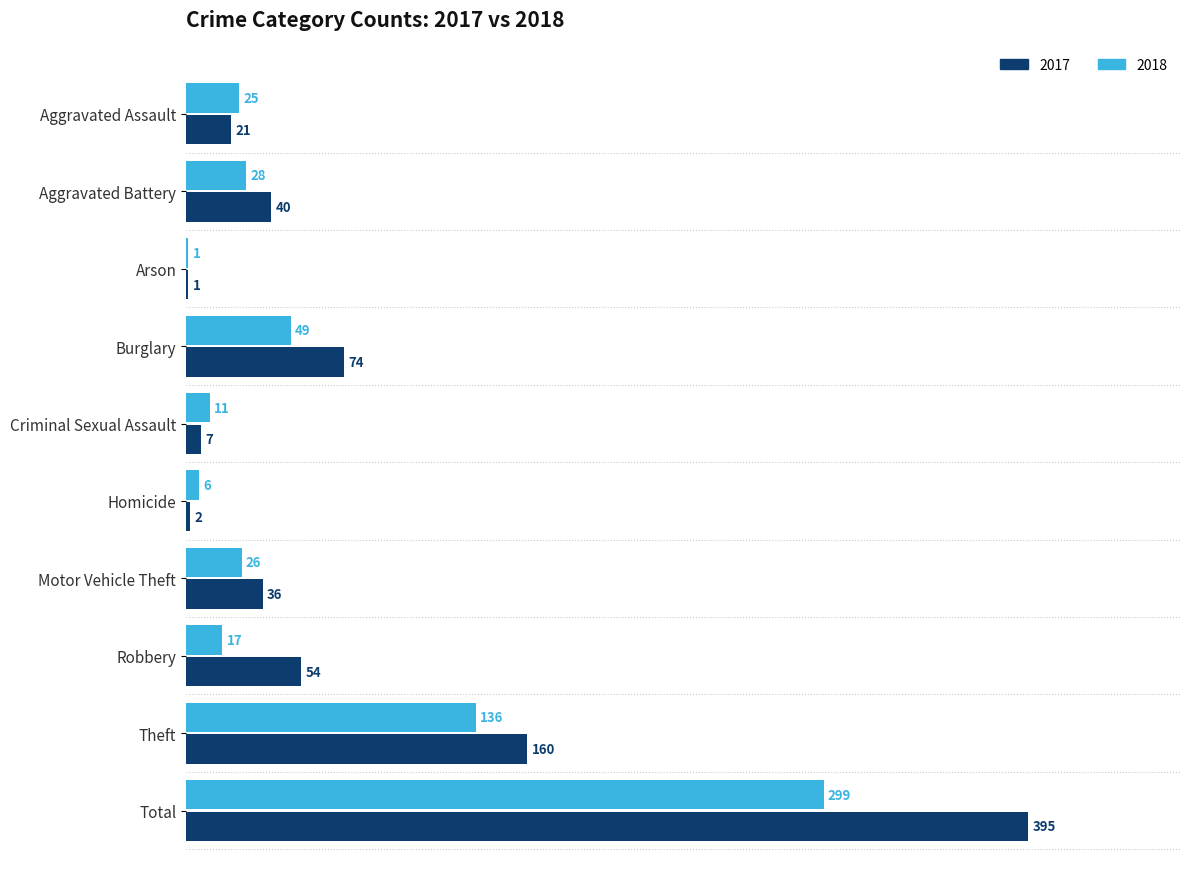

How many series are shown in this chart?

2